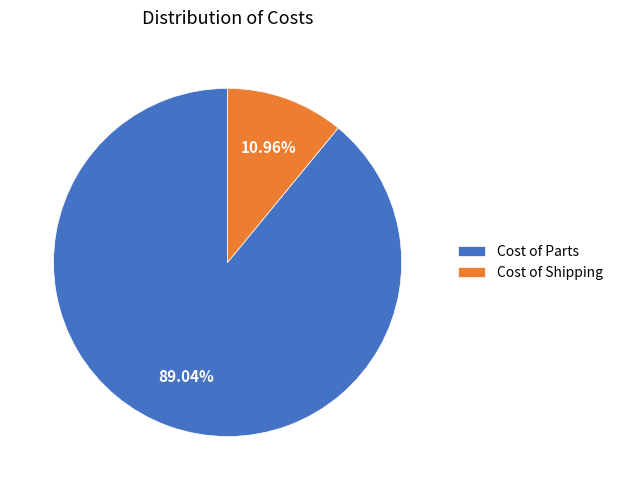

What is the total percentage of Cost of Shipping and Cost of Parts?

100.0%